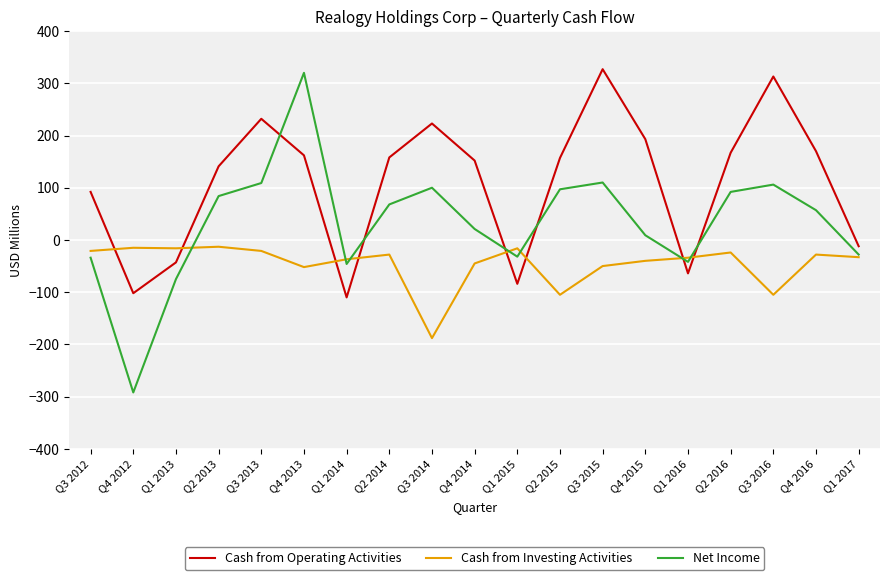

What is the minimum value shown in the chart?

-292